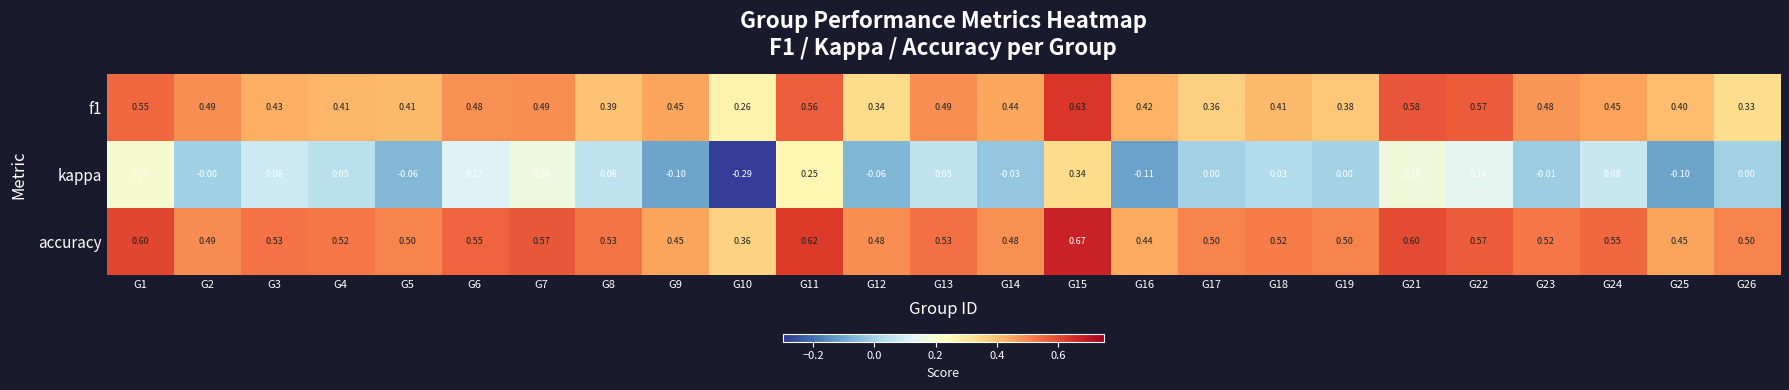

Which series has the largest total across all categories?

accuracy